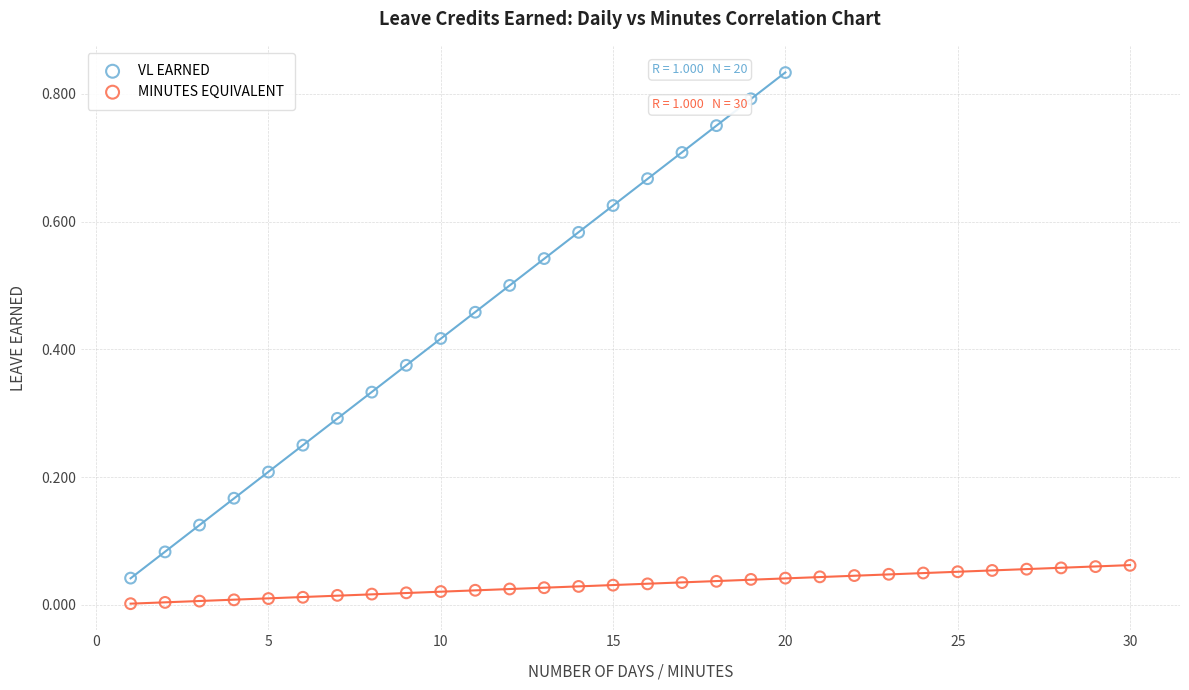

Which series contains the highest Y value?

VL EARNED